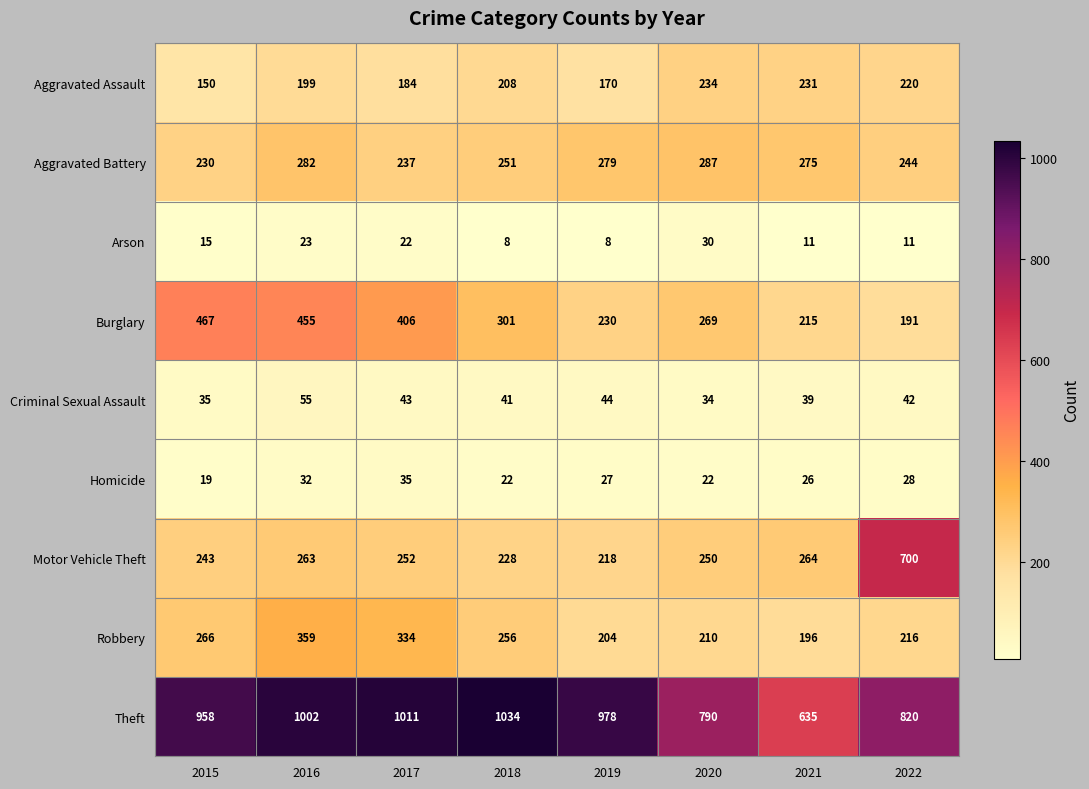

True or false: Robbery has a value of 342 at 2018.

False